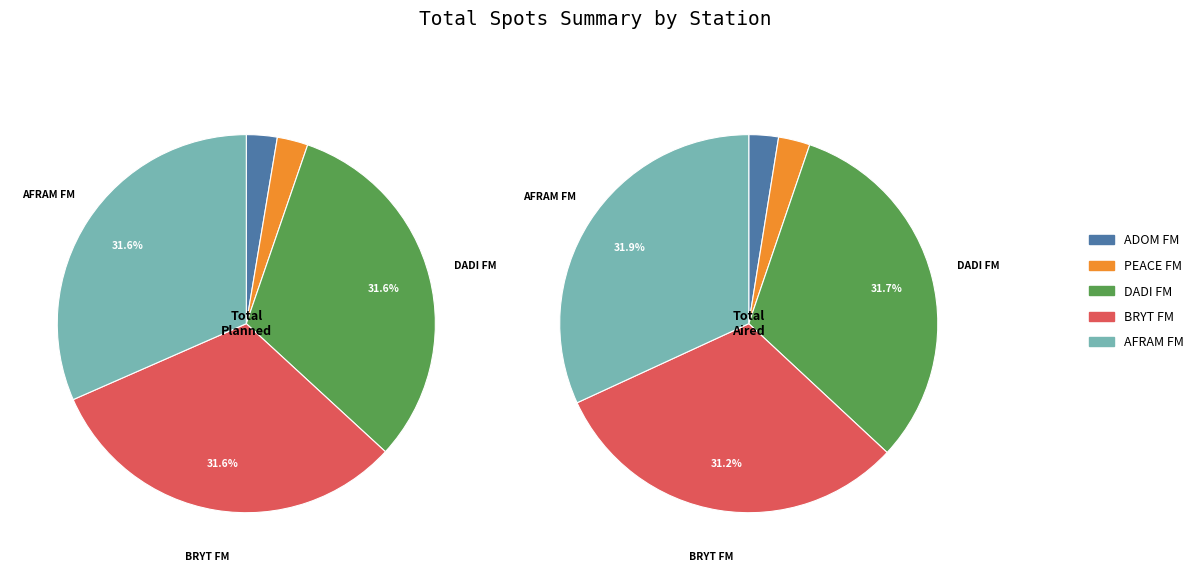

Rank the series by their average value, from lowest to highest.

Total Aired, Total Planned